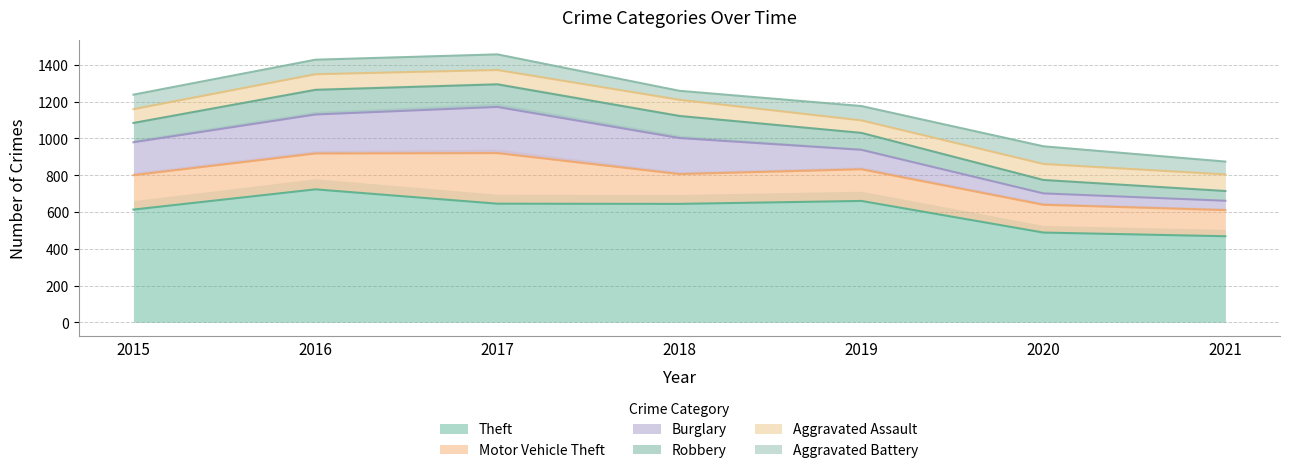

The Theft series shows 273 at 2018. True or false?

False